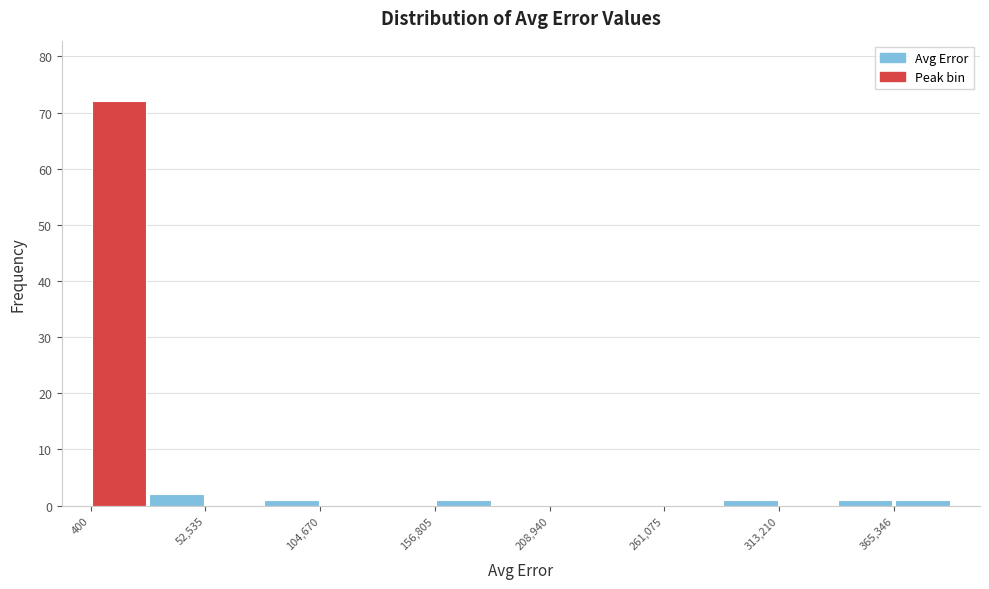

Around what value on the x-axis is the tallest bar? Give the approximate position of its centre, as read against the axis.

10000